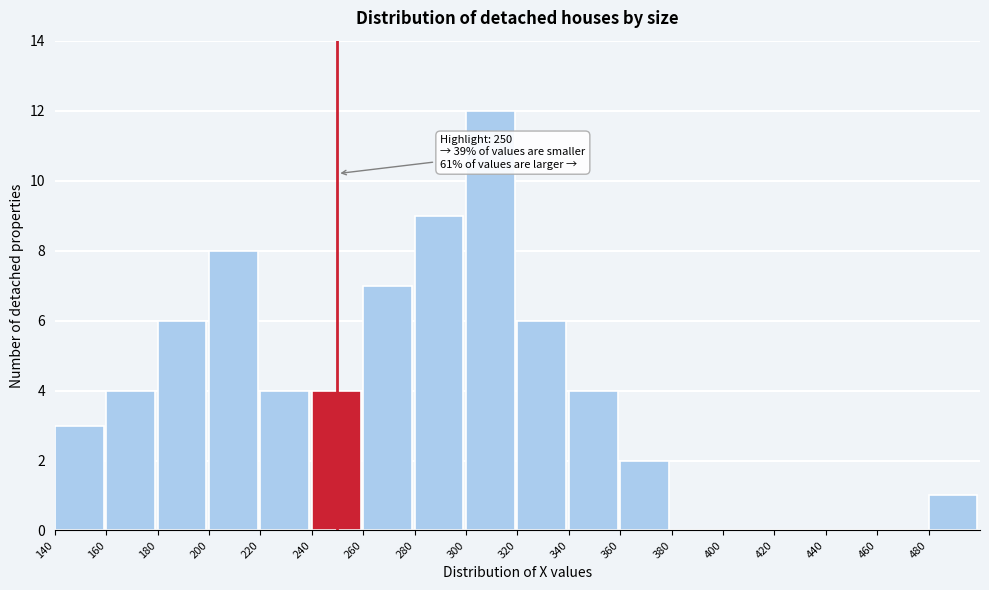

Over which range of the x-axis is the bar tallest?

300 to 320